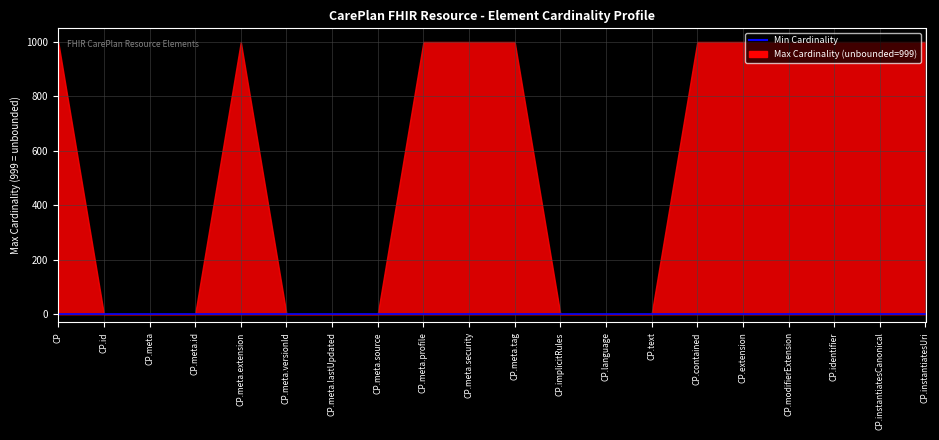

What position from the left is CarePlan.instantiatesCanonical?

19